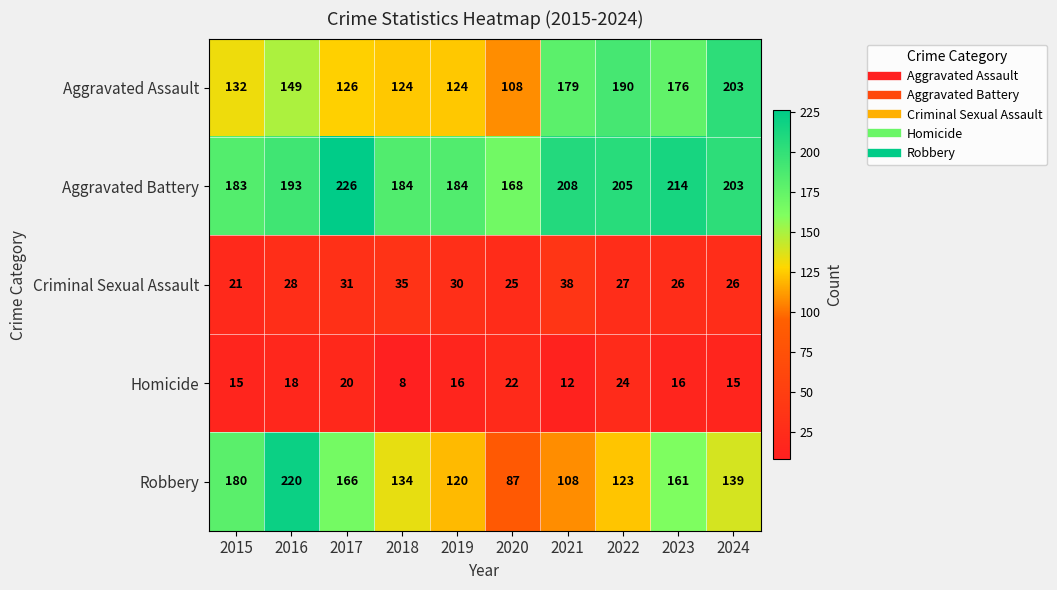

What is the minimum value for Homicide?

8